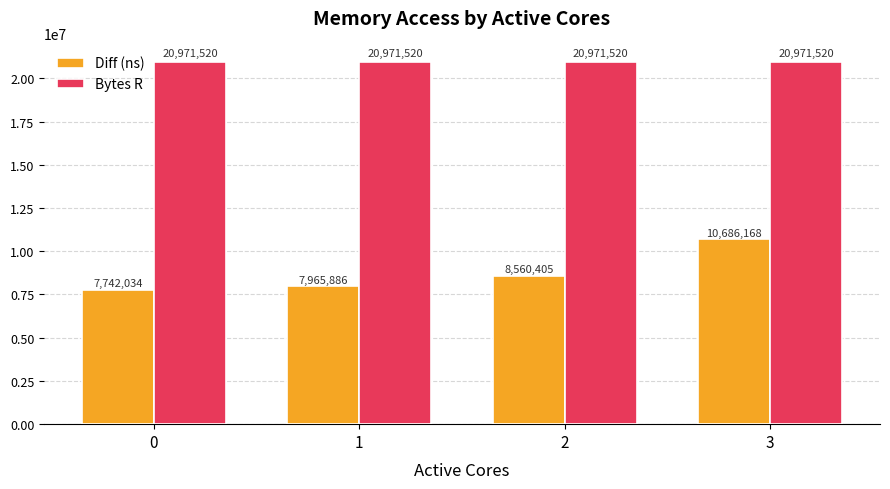

What is the approximate value of Bytes R at 0?

20971520